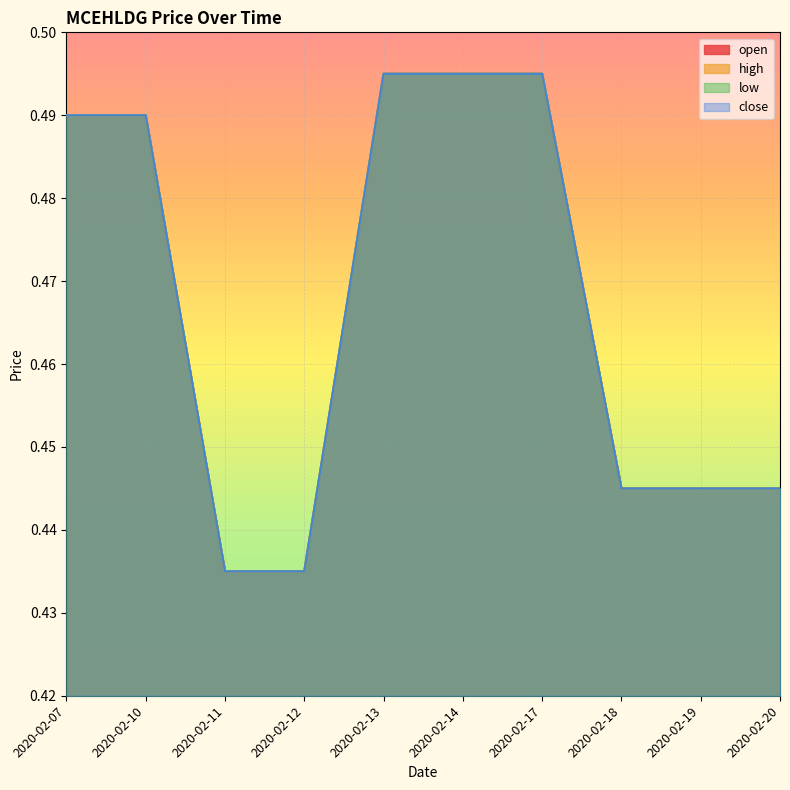

Count the number of data series in this chart.

4